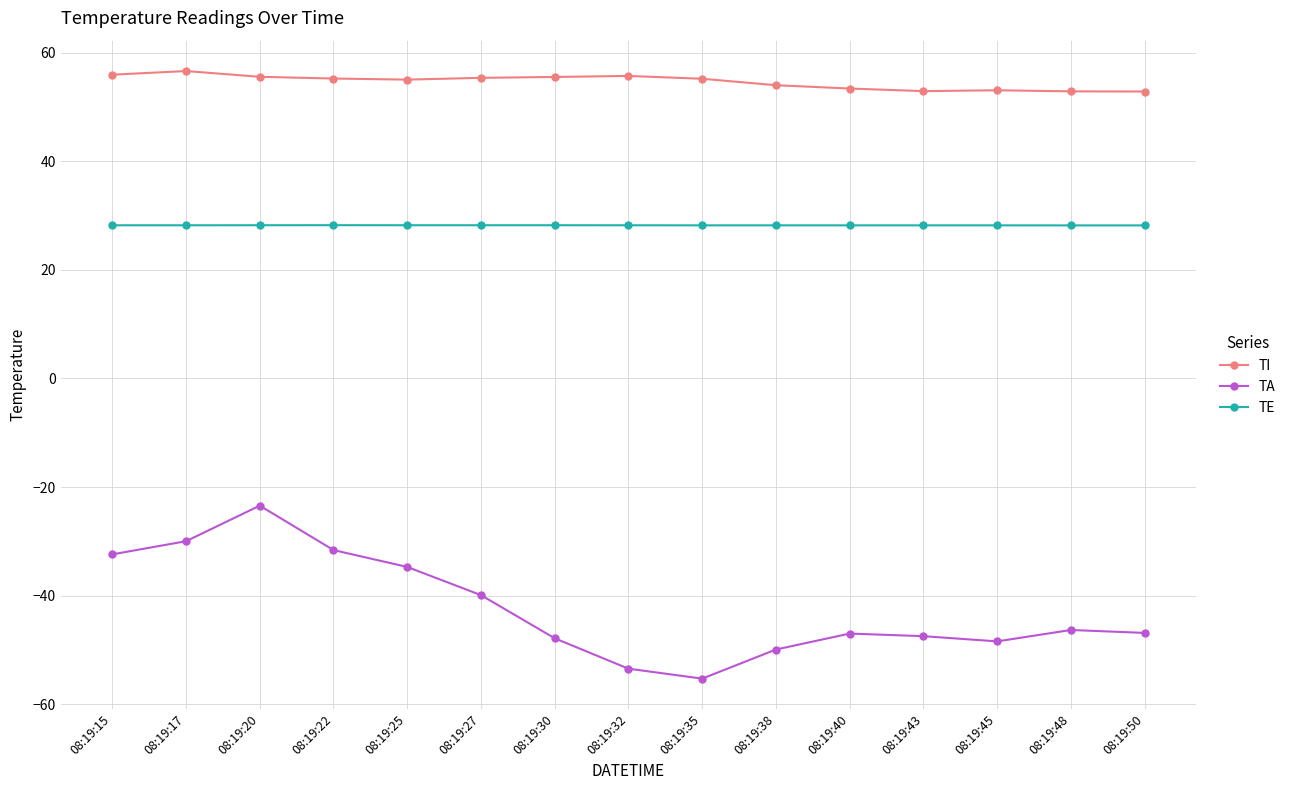

At which label does TA reach its minimum?

08:19:35